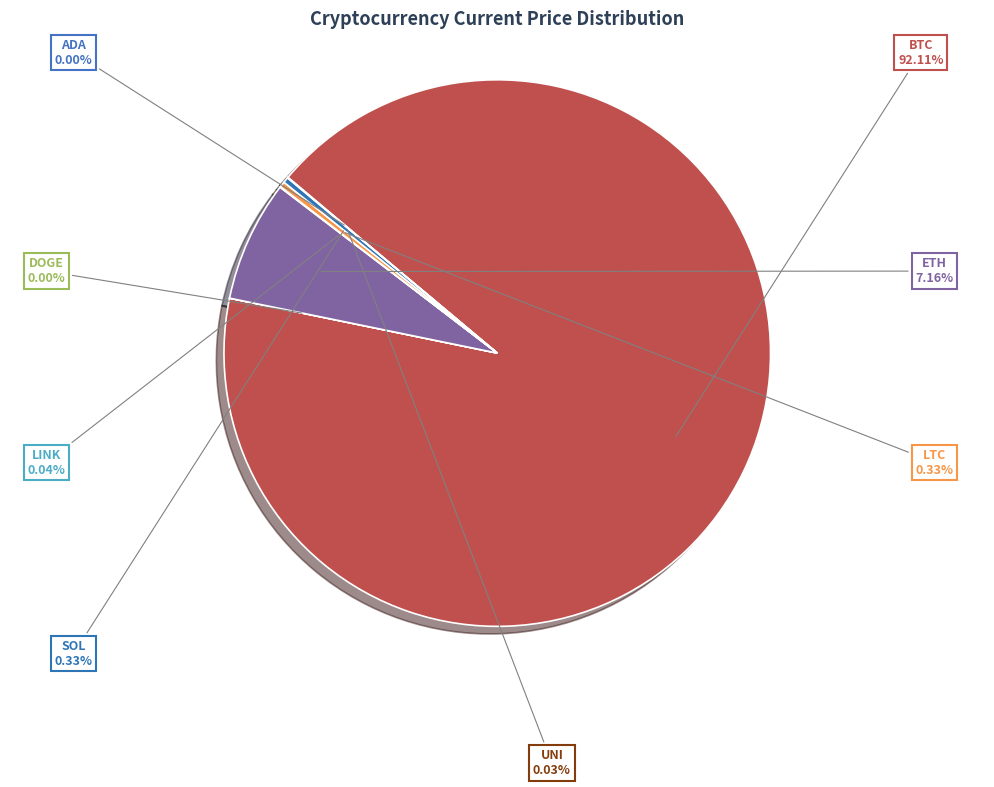

What is the largest slice in the pie chart?

BTC